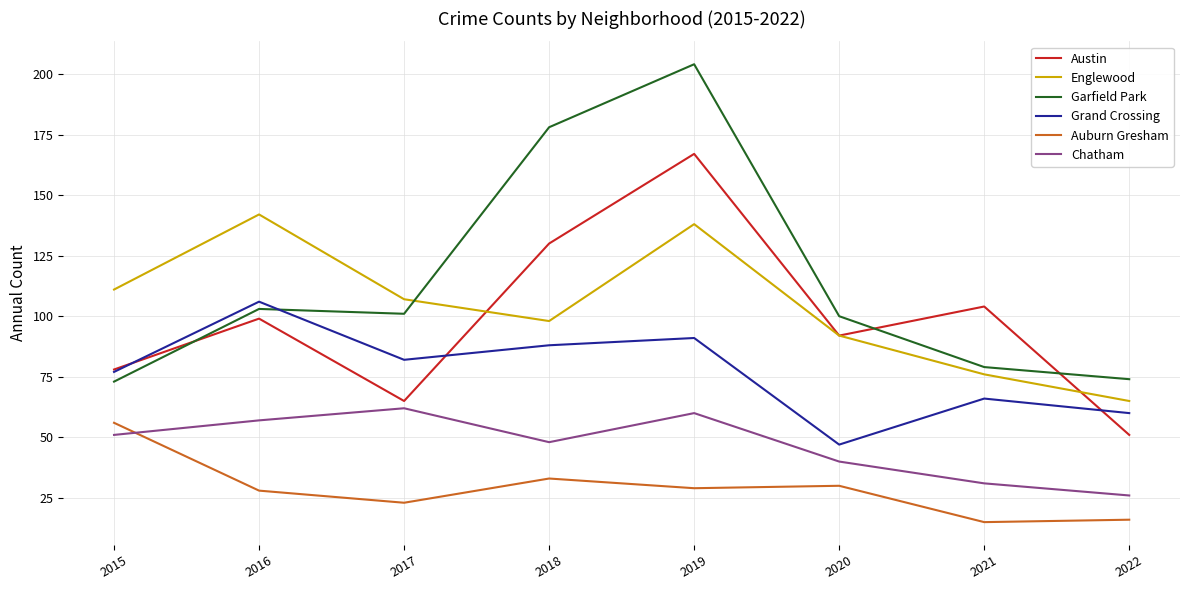

At 2016, list the series in order from smallest to largest.

Auburn Gresham, Chatham, Austin, Garfield Park, Grand Crossing, Englewood